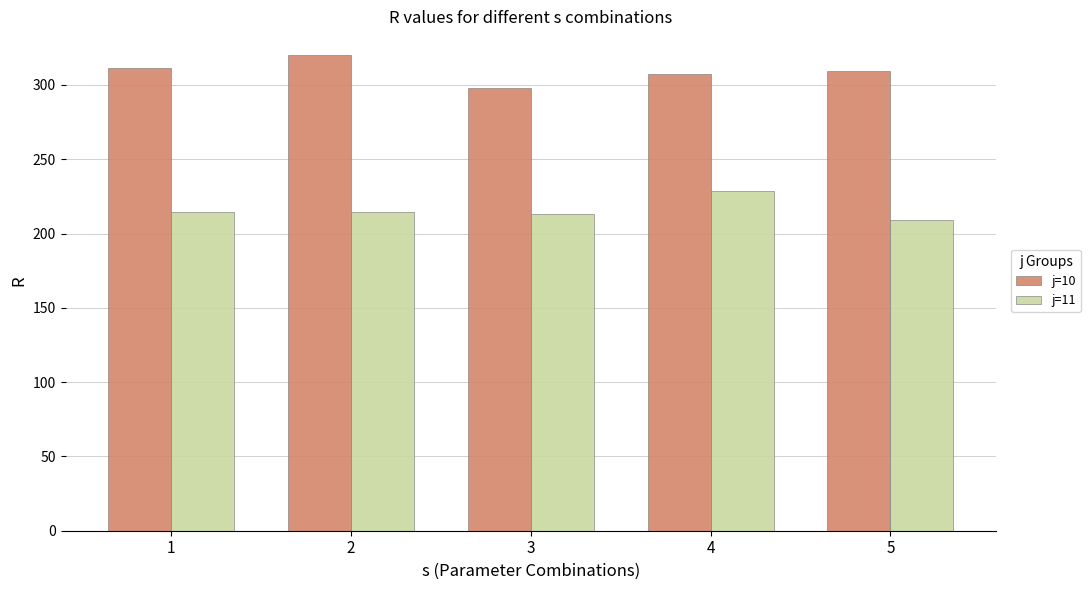

Read the j=10 value at 4.

307.3